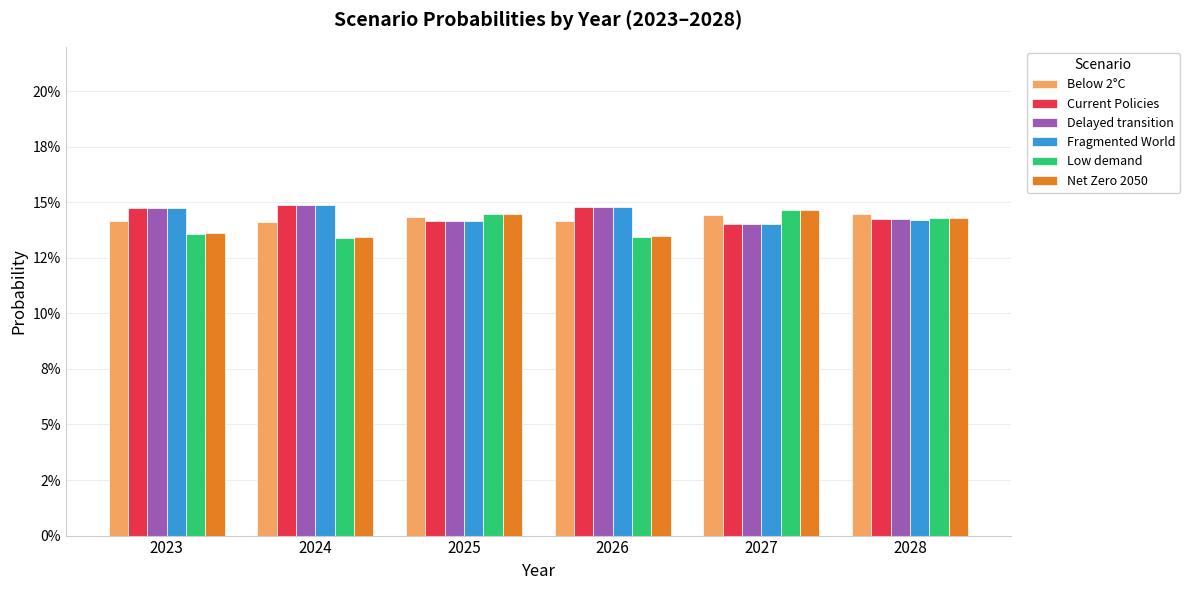

At how many categories does at least one series exceed 0?

6